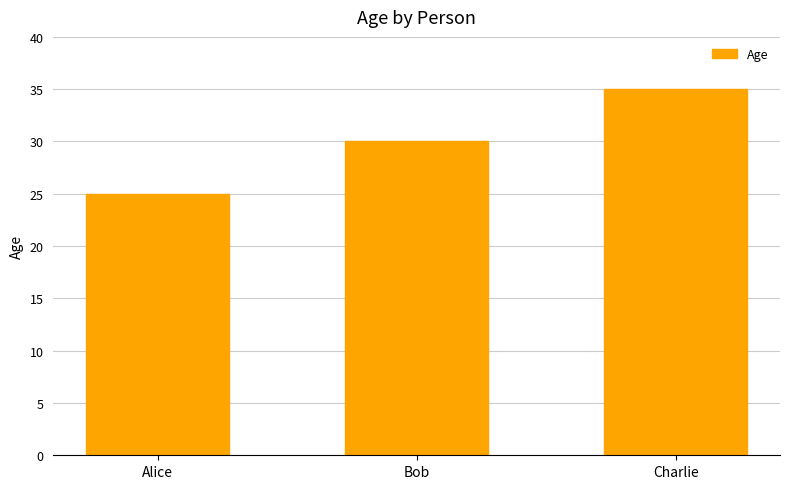

Rank the categories by value from highest to lowest.

Charlie, Bob, Alice